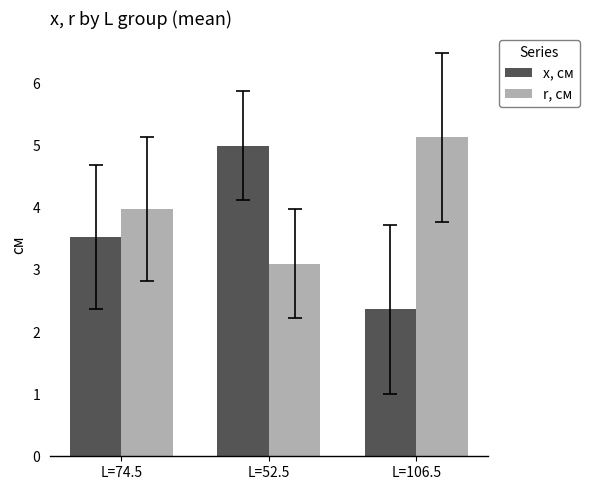

At which label does x, см first exceed 3?

L=74.5